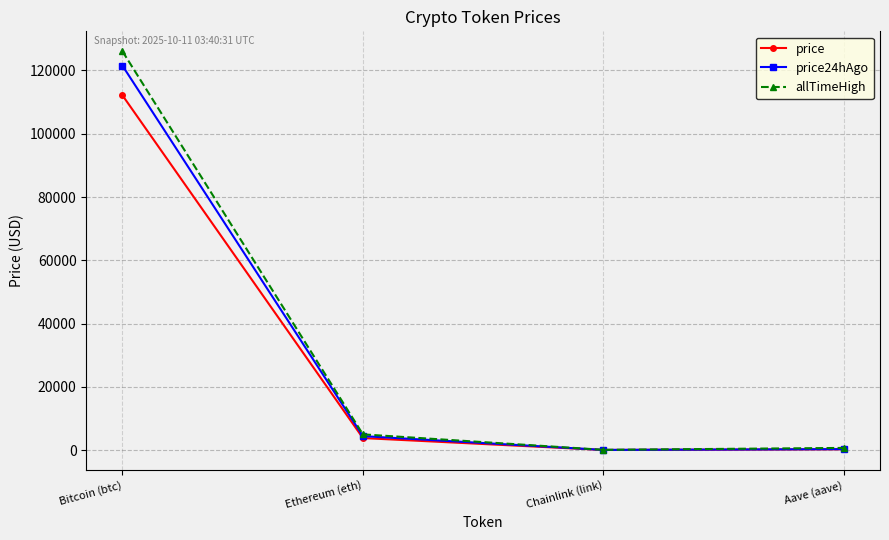

The price24hAgo series shows 278.2 at Aave (aave). True or false?

True